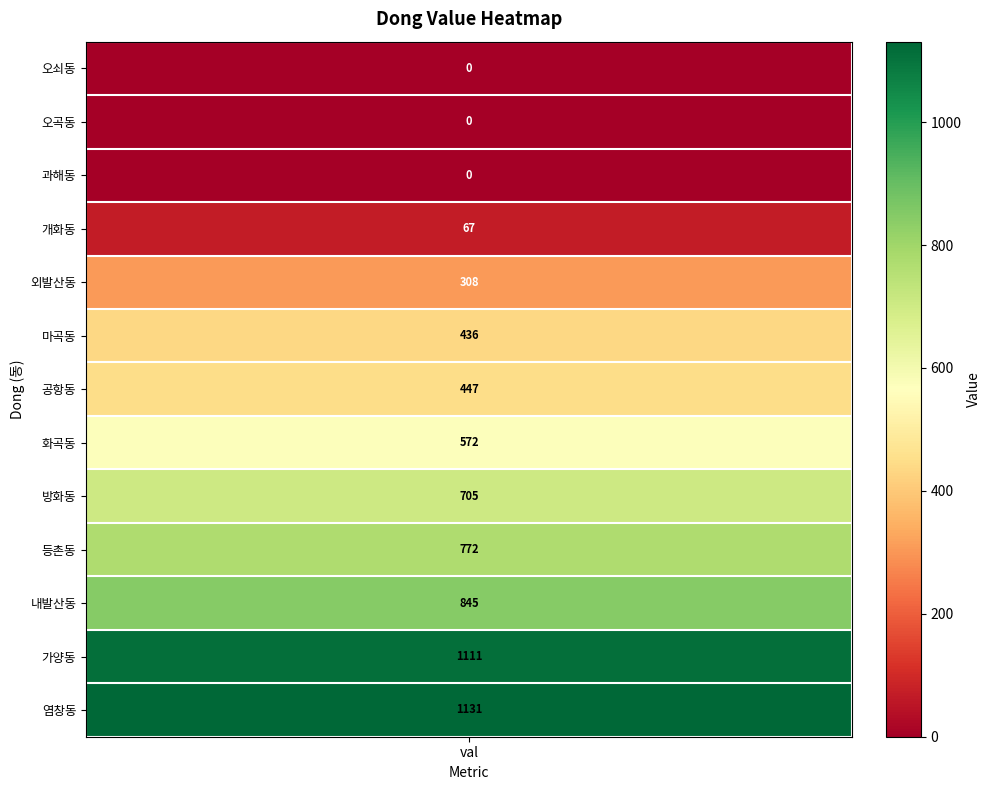

What is the sum of the values at 염창동 and 외발산동?

1439